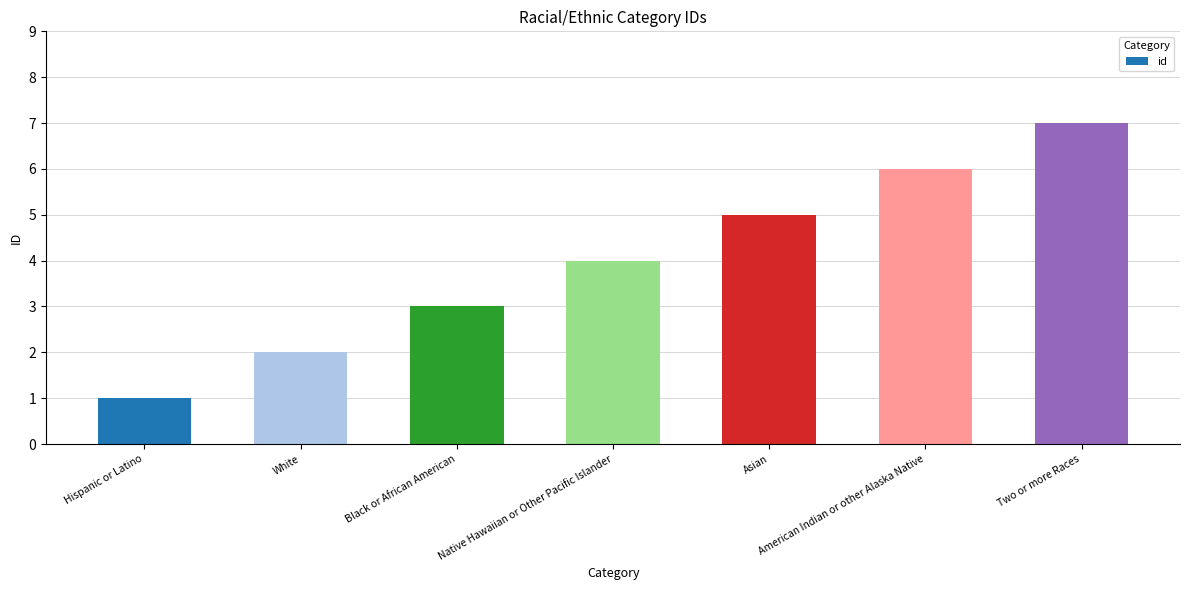

List the labels in order of value, largest first.

Two or more Races, American Indian or other Alaska Native, Asian, Native Hawaiian or Other Pacific Islander, Black or African American, White, Hispanic or Latino